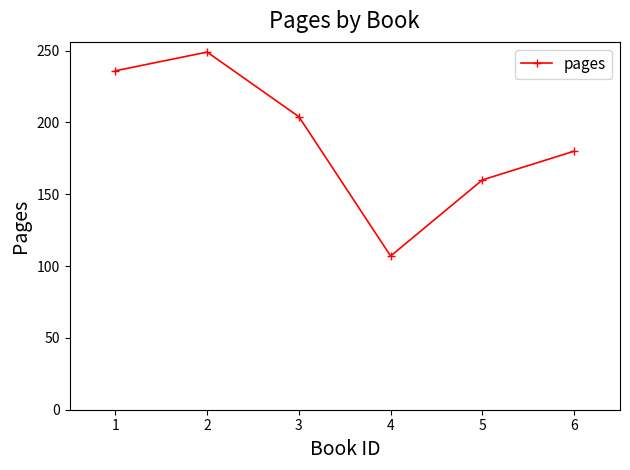

How many series are shown in this chart?

1